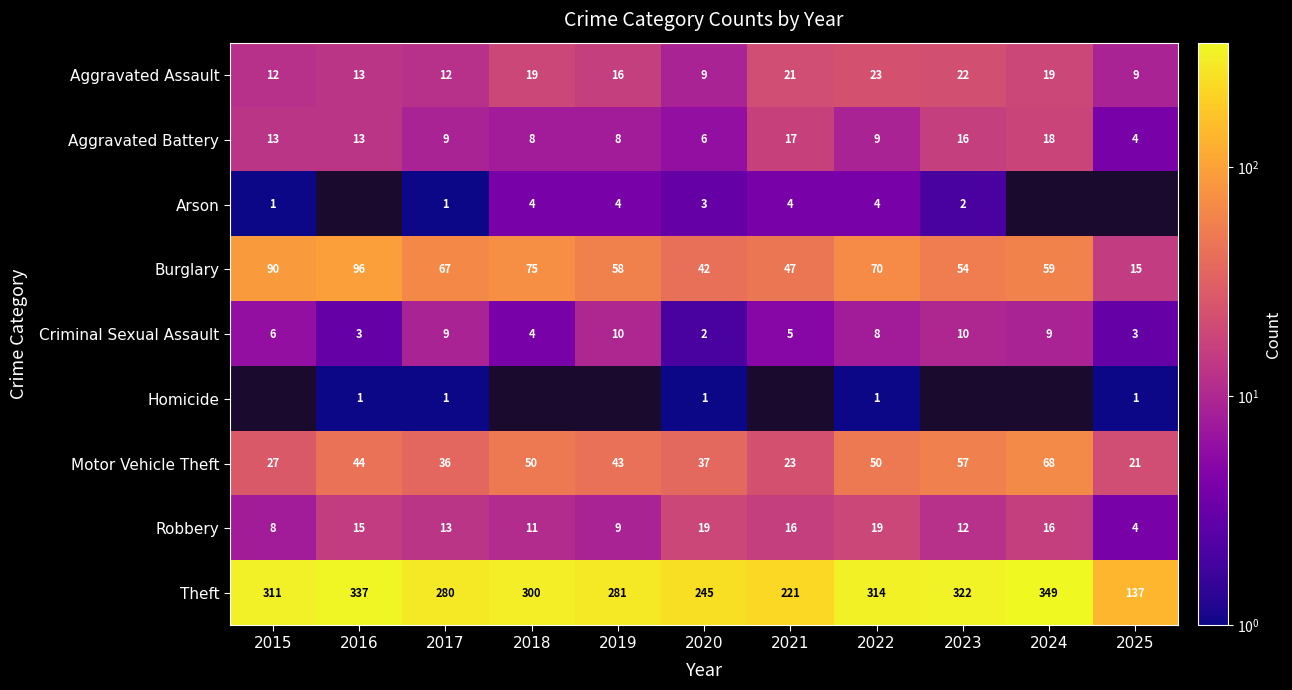

At how many categories does at least one series exceed 107?

11